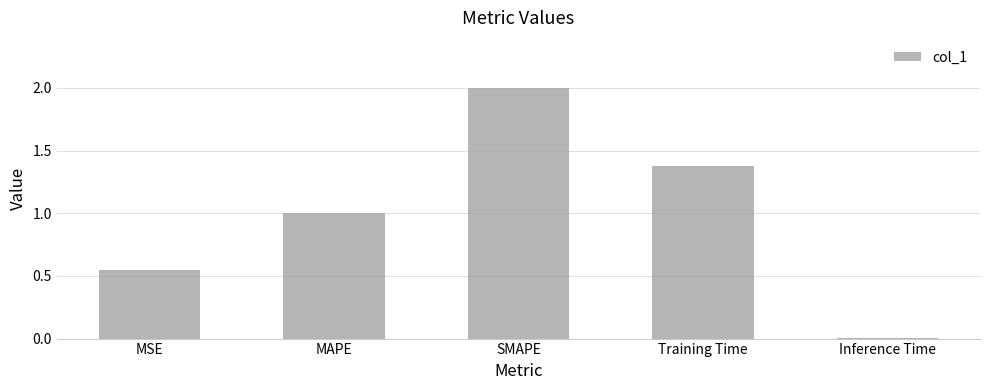

What is the maximum value shown in the chart?

2.0